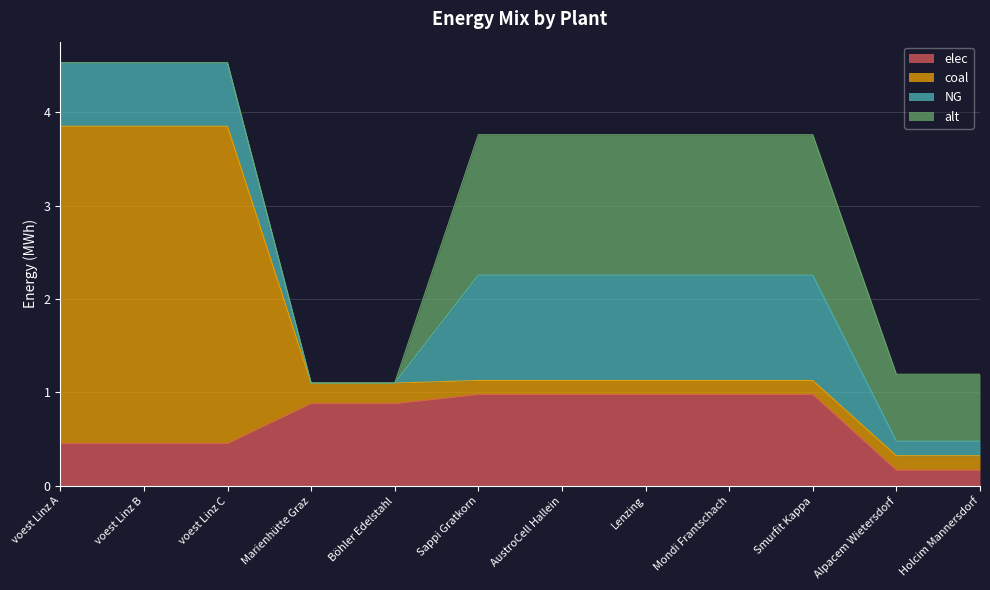

Between voest Linz C and AustroCell Hallein, which is larger?

AustroCell Hallein